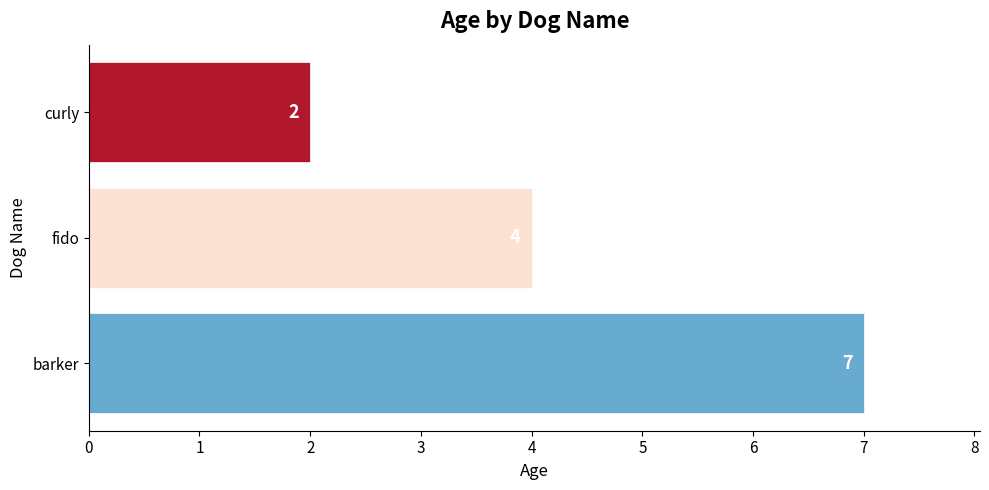

Reading bottom to top, extract all data points from this chart.

barker=7	fido=4	curly=2